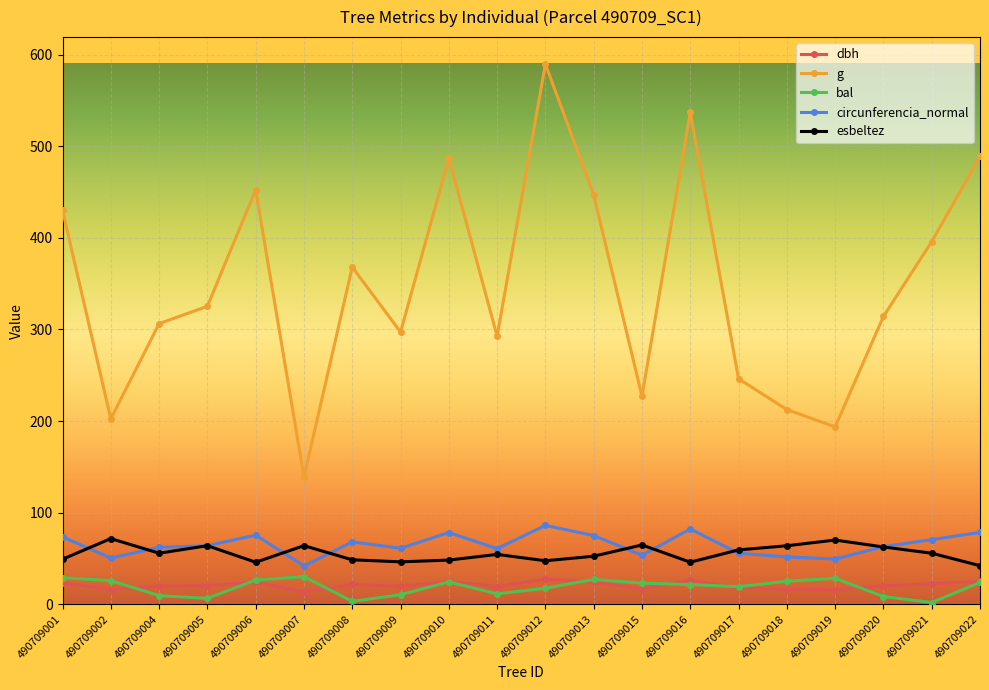

At how many categories does at least one series exceed 286?

14